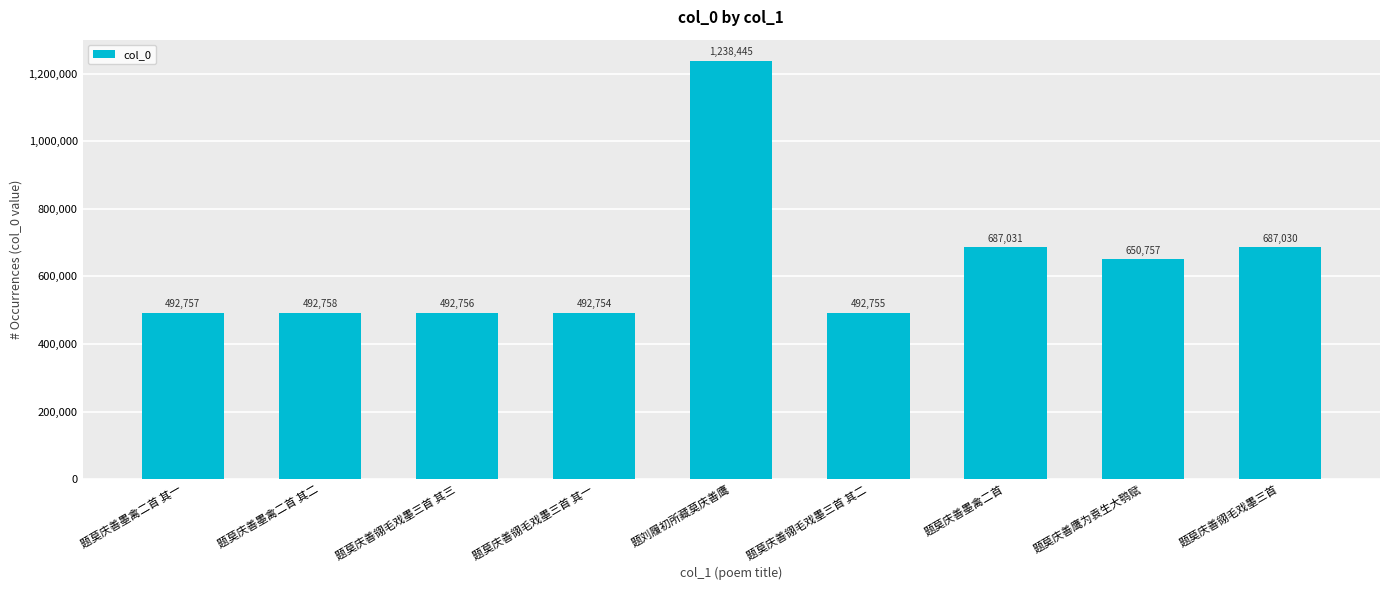

List the labels in order of value, largest first.

题刘履初所藏莫庆善鹰, 题莫庆善墨禽二首, 题莫庆善翎毛戏墨三首, 题莫庆善鹰为袁生大鹗赋, 题莫庆善墨禽二首 其二, 题莫庆善墨禽二首 其一, 题莫庆善翎毛戏墨三首 其三, 题莫庆善翎毛戏墨三首 其二, 题莫庆善翎毛戏墨三首 其一